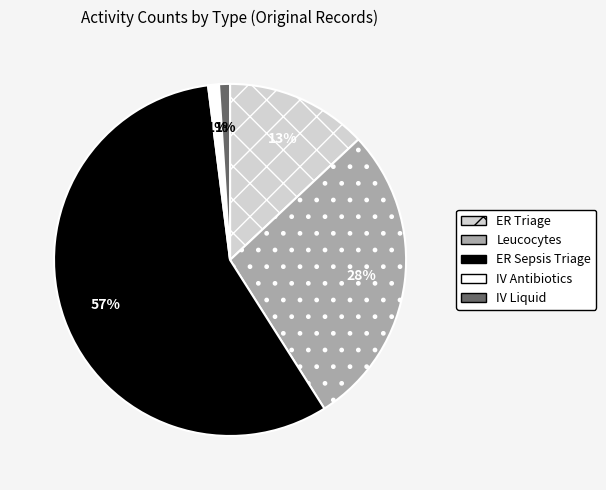

Is the sum of IV Antibiotics and ER Sepsis Triage greater than half?

Yes